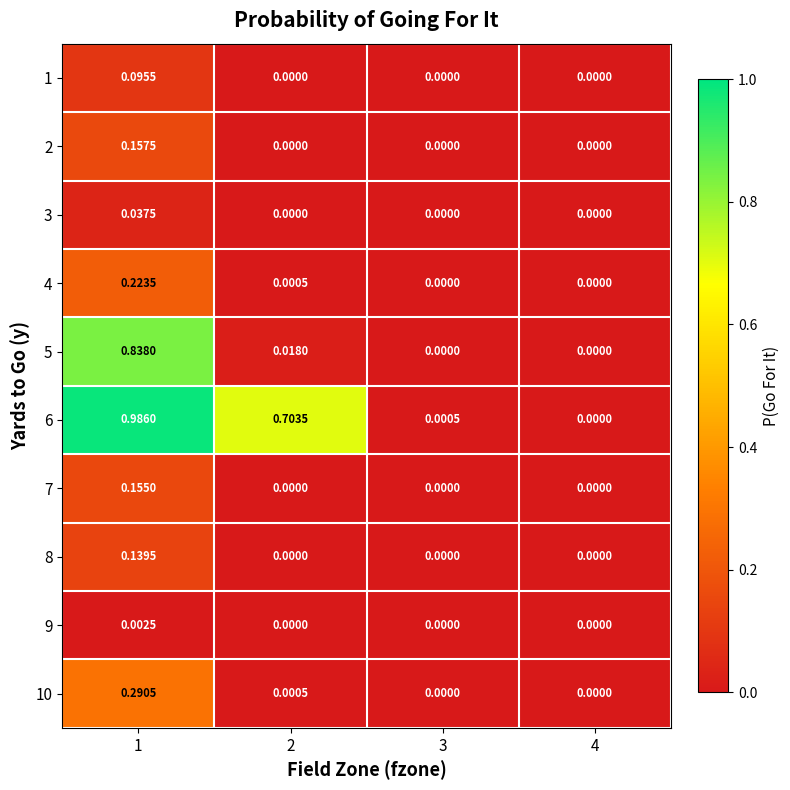

How many series are shown in this chart?

10